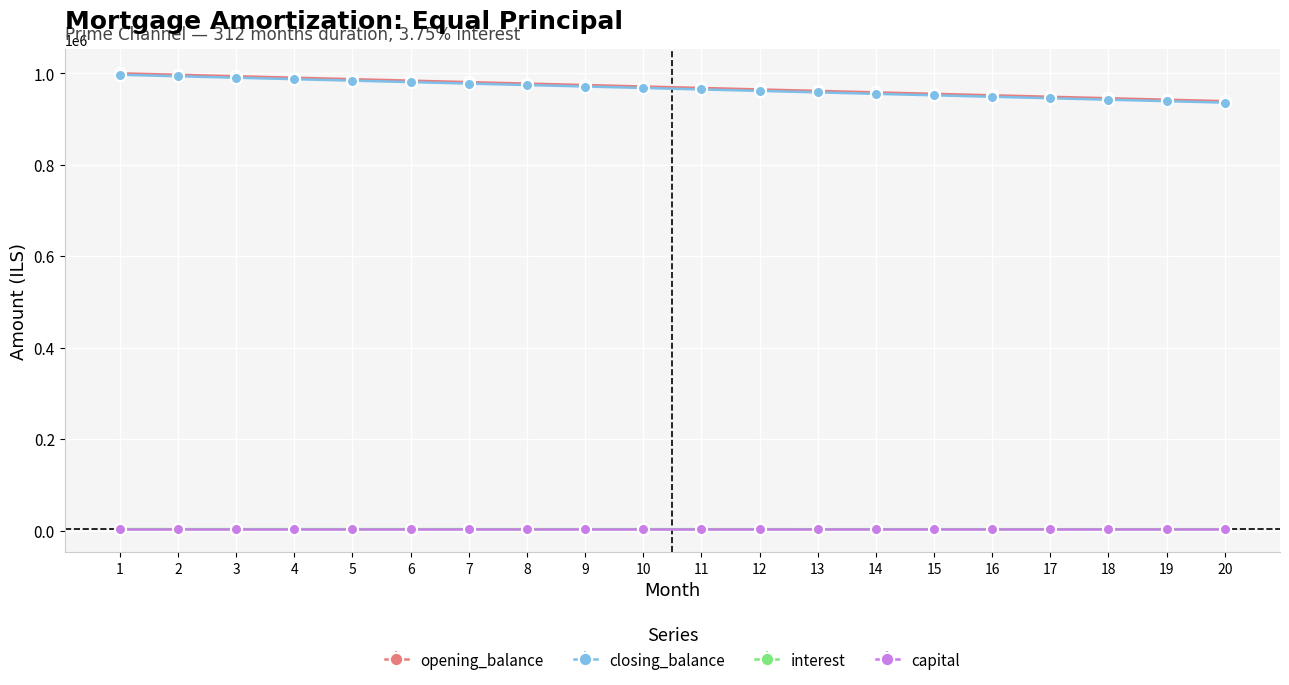

Which has a higher value, 1 or 2?

1